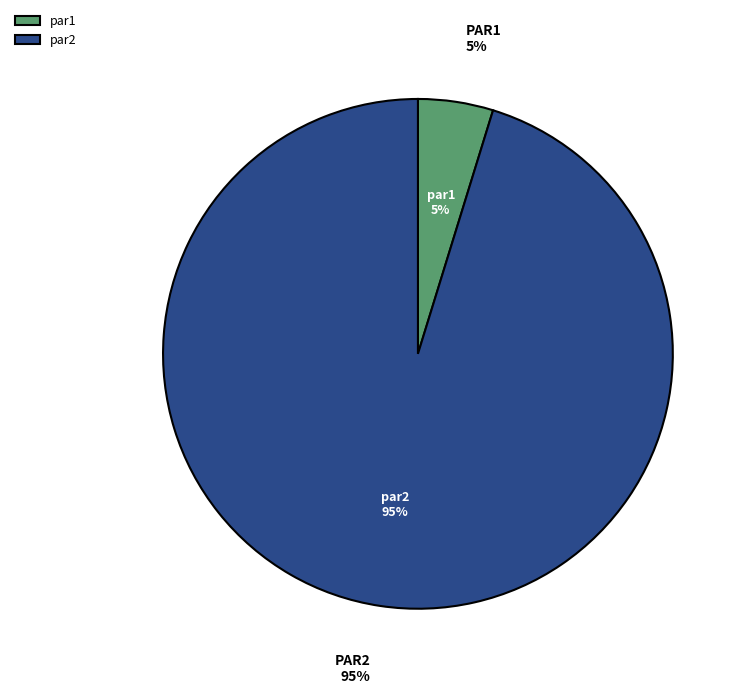

True or false: par1 accounts for 15% of the total.

False